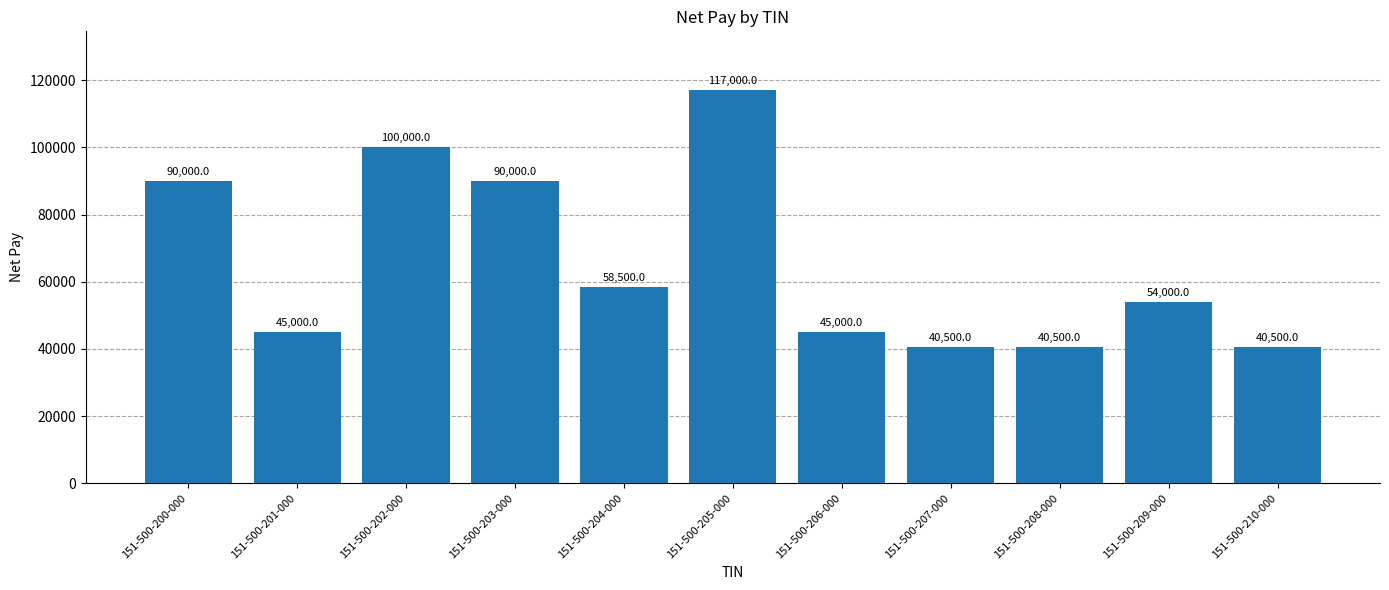

Reading left to right, transcribe all the data shown in this chart.

90000.0	45000.0	100000.0	90000.0	58500.0	117000.0	45000.0	40500.0	40500.0	54000.0	40500.0